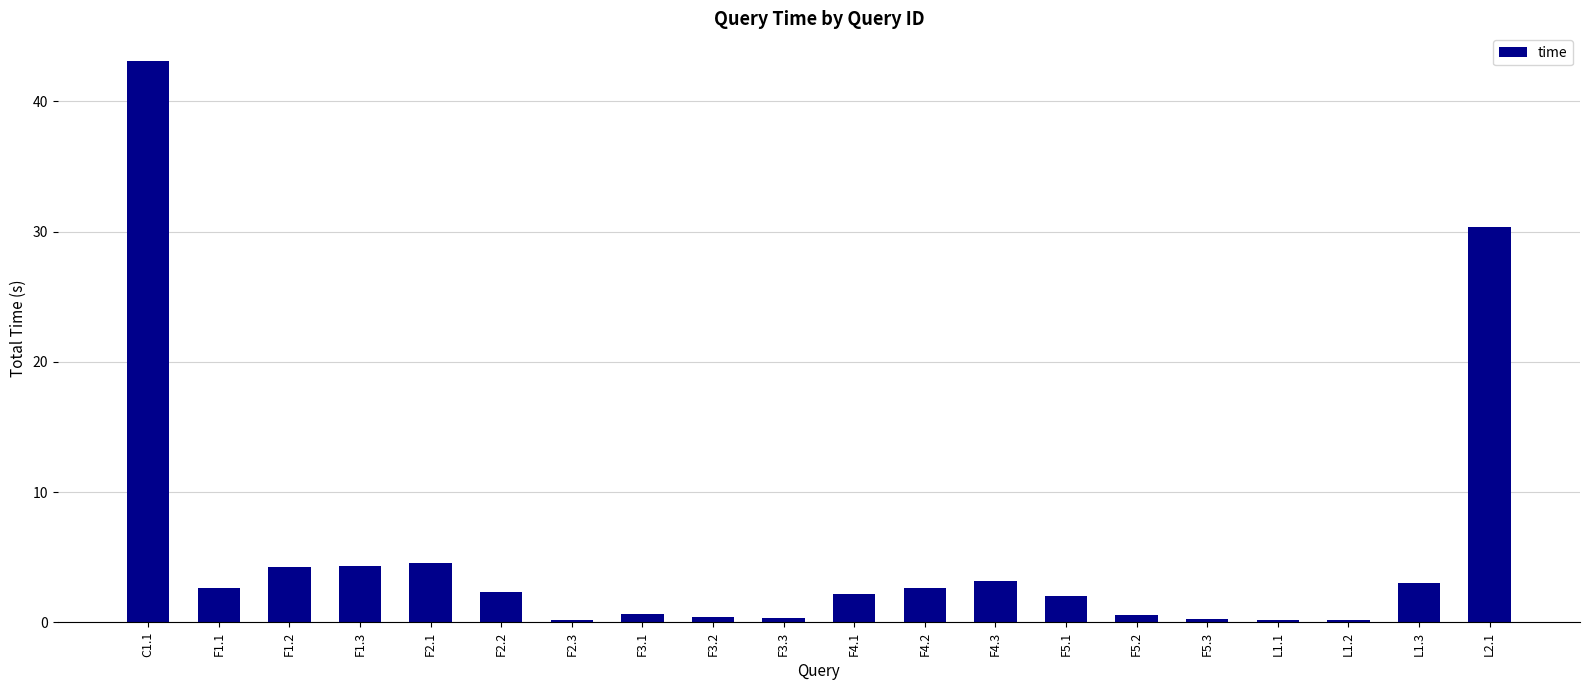

What is the difference between the second highest and second lowest values?

30.2